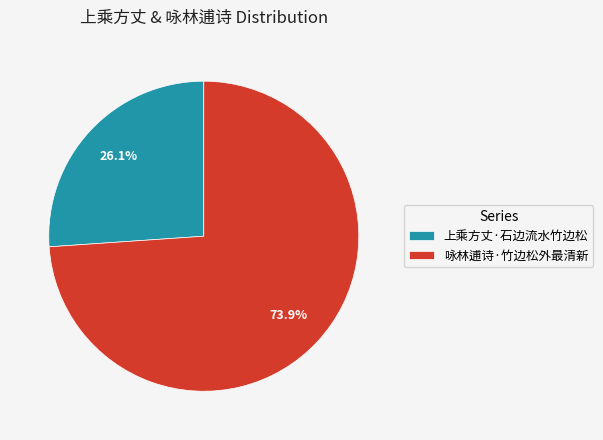

Does any single category account for the majority?

Yes